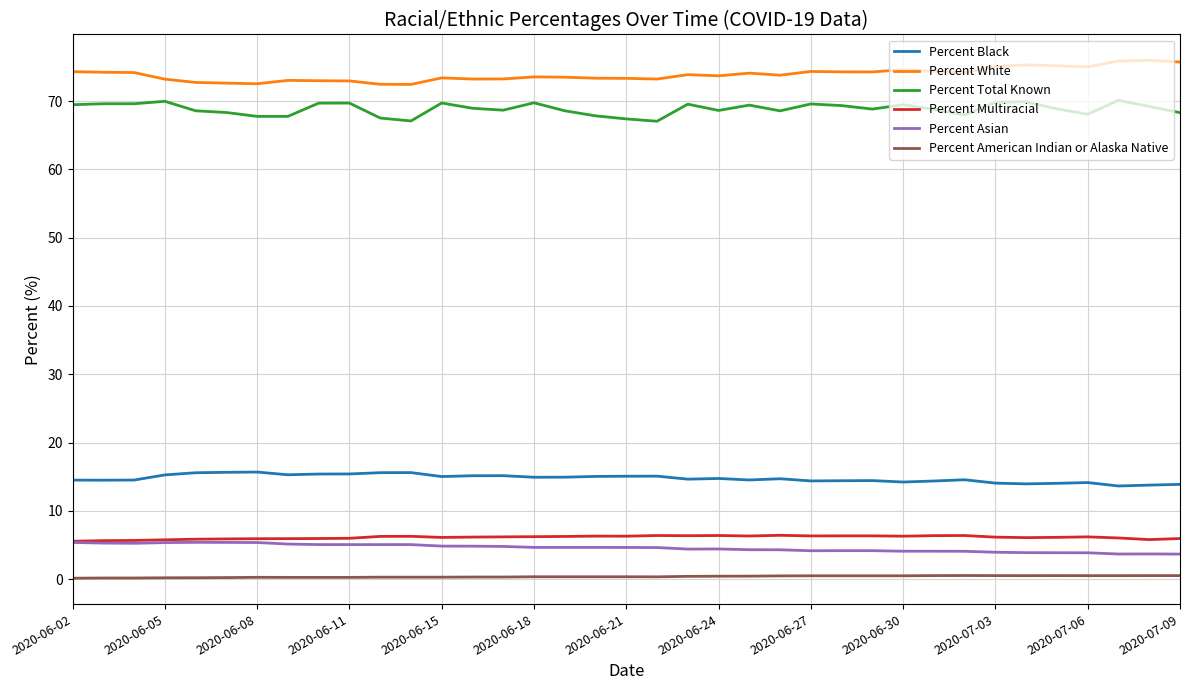

Which series has the largest total across all categories?

Percent White